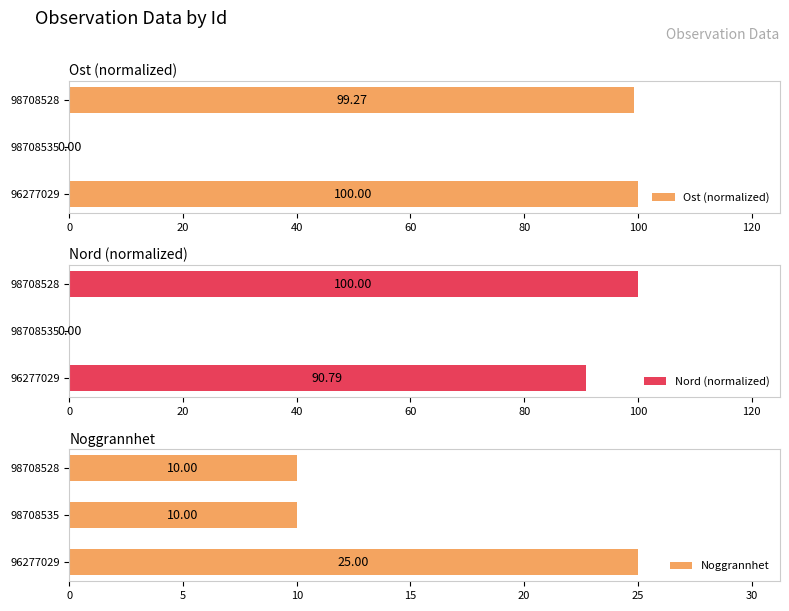

Reading left to right, what are all the values shown in this chart?

Ost (normalized): 100.0	0.0	99.3
Nord (normalized): 90.8	0.0	100.0
Noggrannhet: 25.0	10.0	10.0